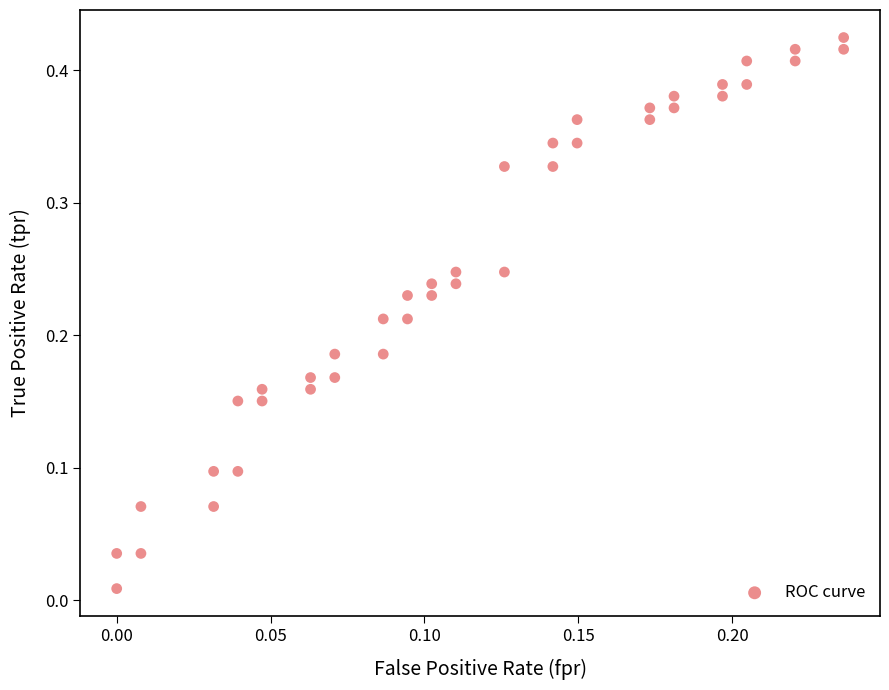

How many data points are displayed?

40